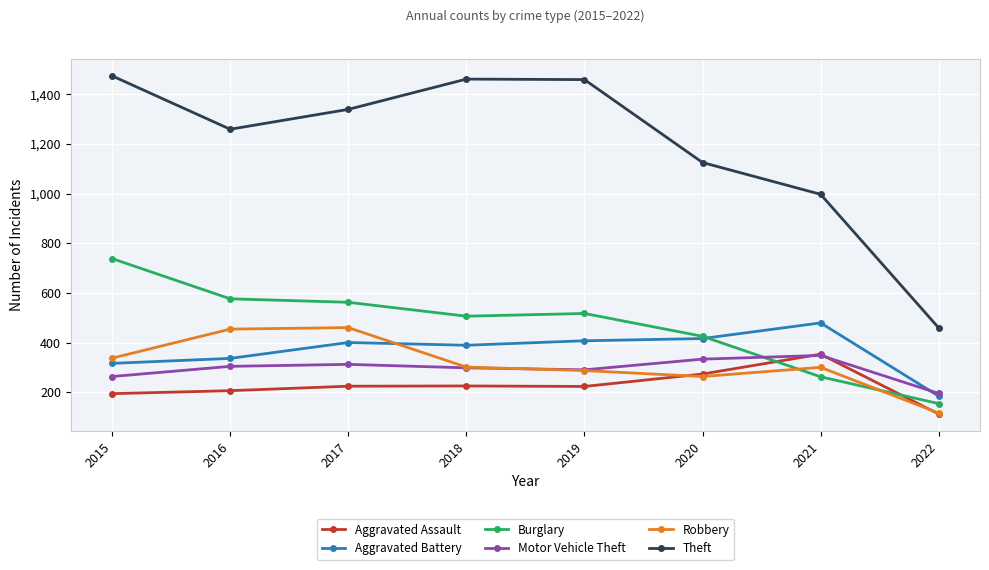

What is the difference between the Robbery values at 2015 and 2022?

221